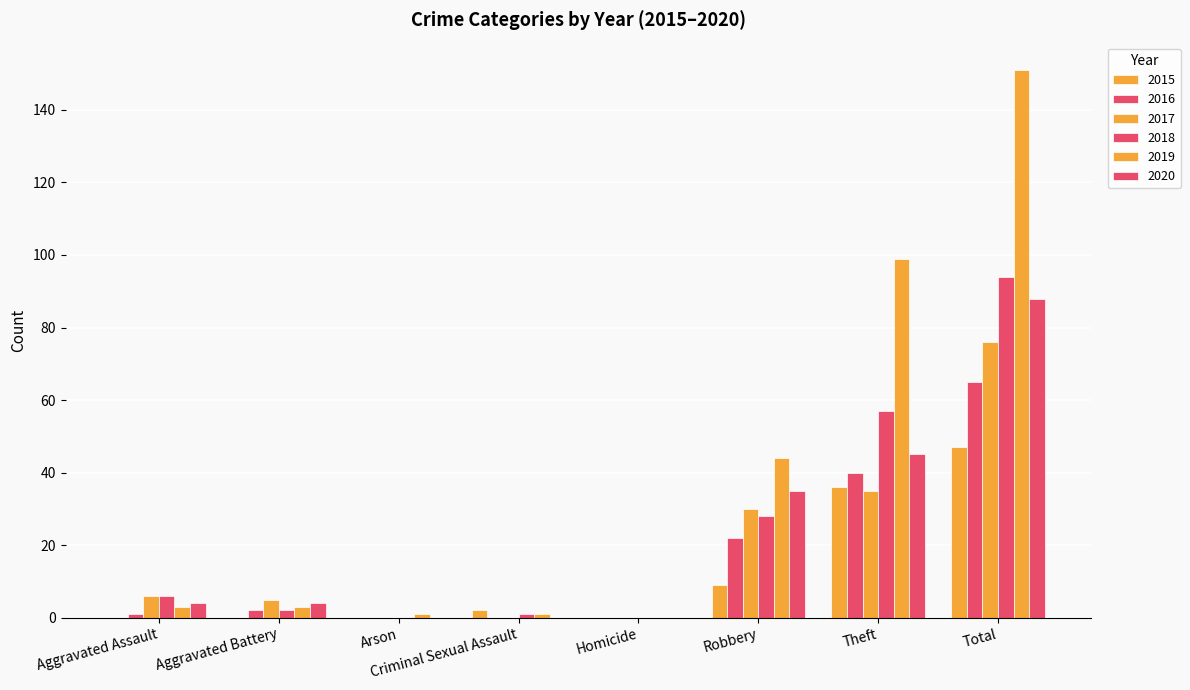

Are the bars grouped side by side (vs. stacked)?

Yes